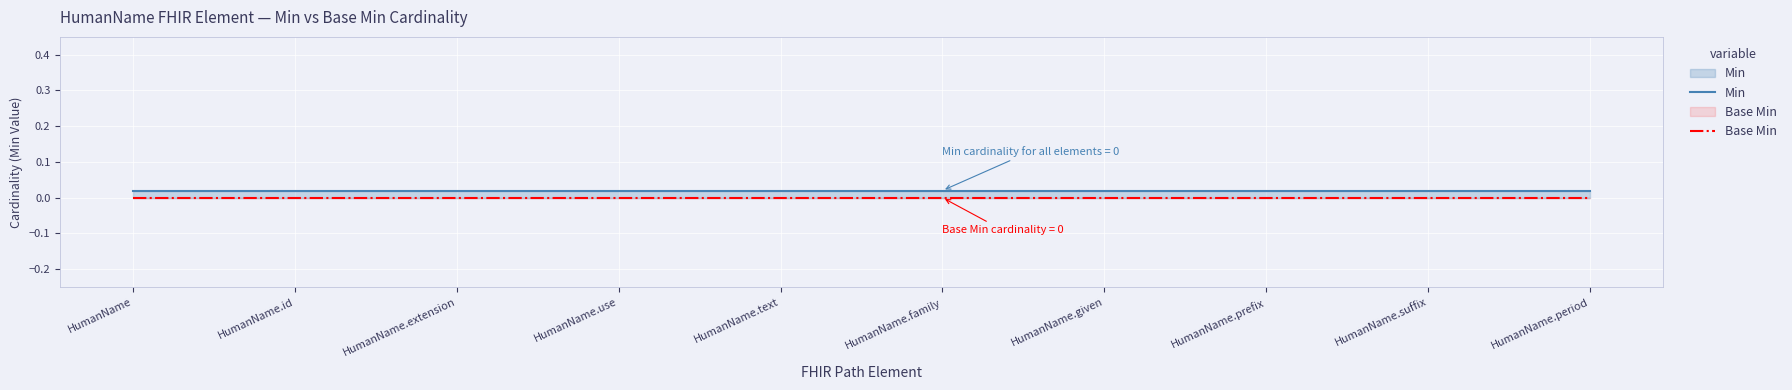

Where is Base Min nearest to the value 0?

HumanName